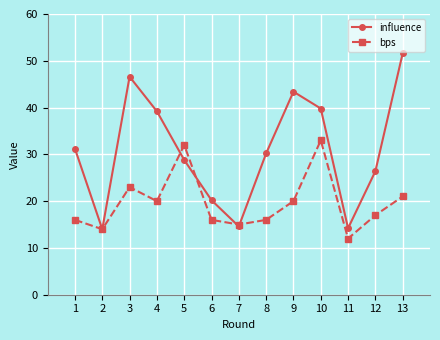

Which series has the largest range (max minus min)?

influence